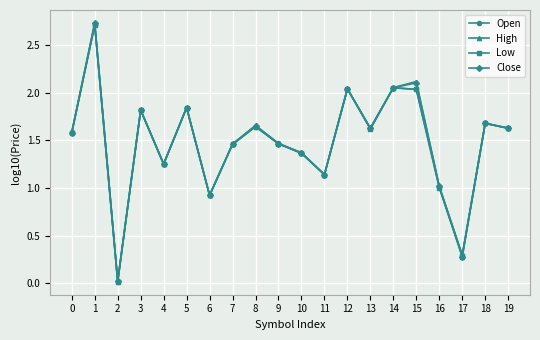

Is it true that Open equals 0.6 at 6?

False